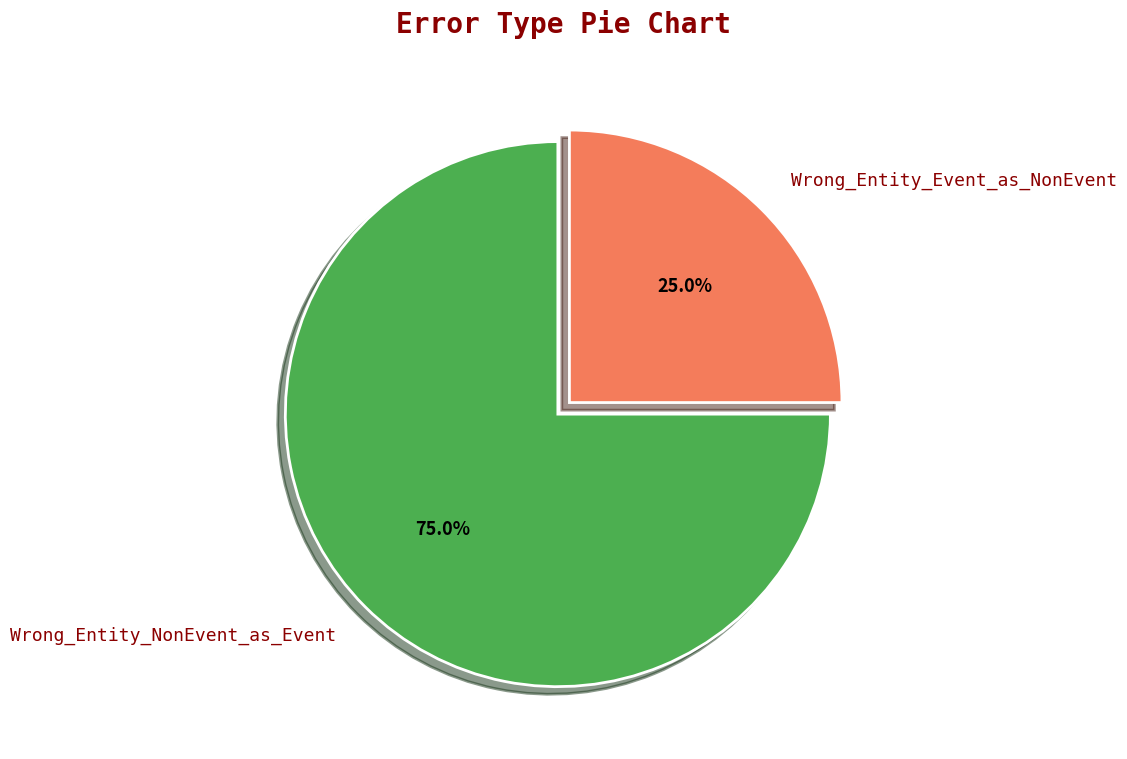

How many slices are in this pie chart?

2